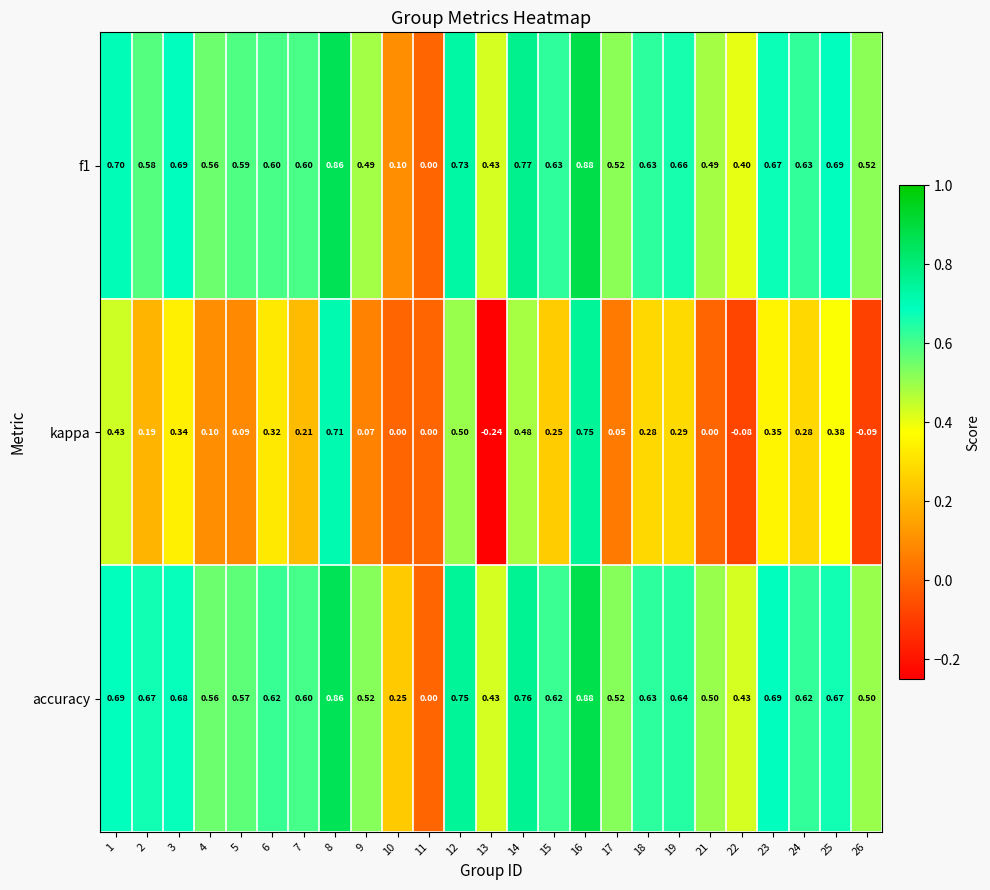

Is the value of kappa at 25 greater than the value of accuracy at 12?

No